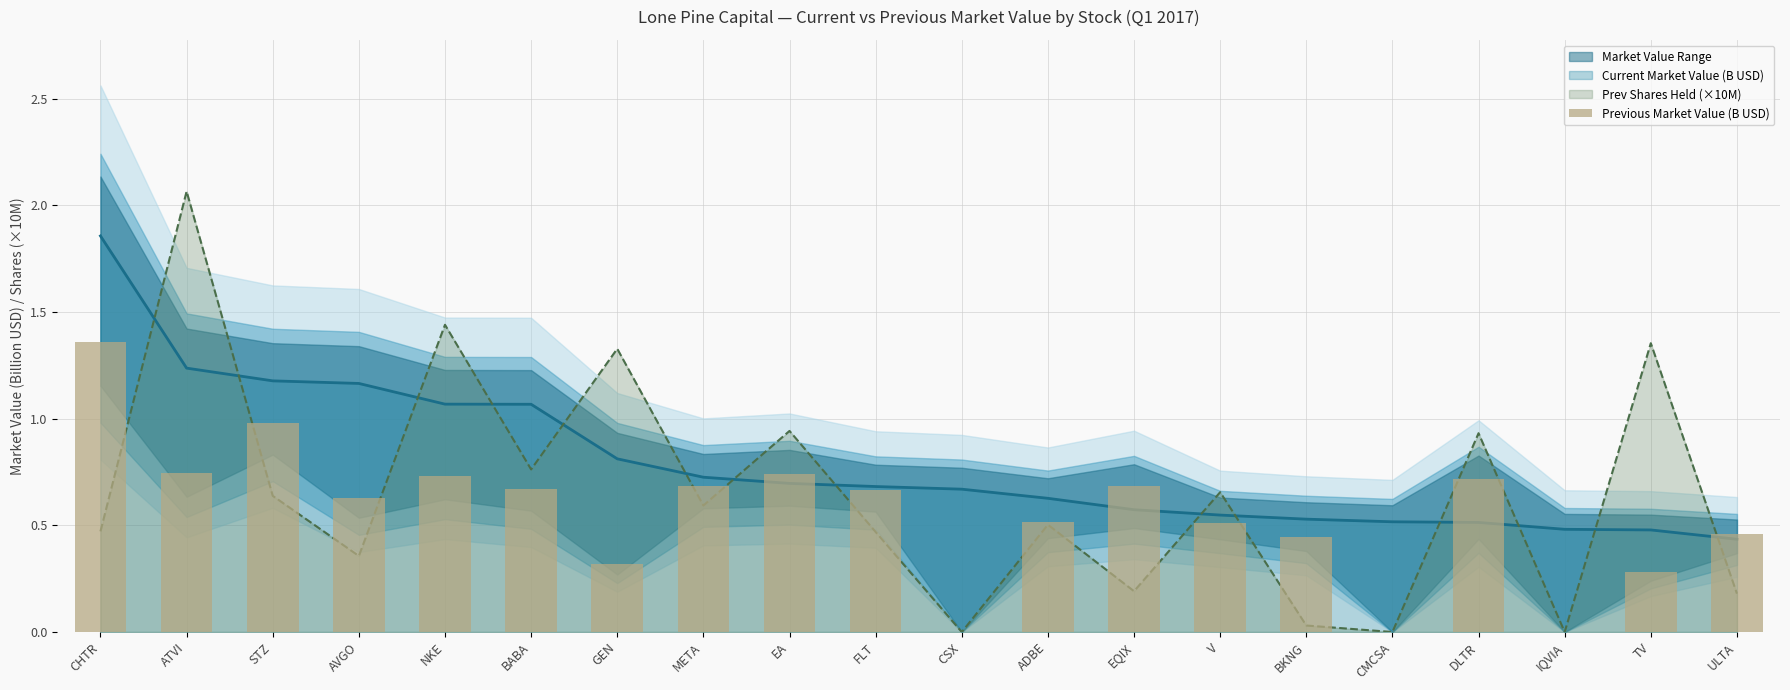

Reading left to right, what are all the values shown in this chart?

1.4	0.7	1.0	0.6	0.7	0.7	0.3	0.7	0.7	0.7	0.0	0.5	0.7	0.5	0.4	0.0	0.7	0.0	0.3	0.5